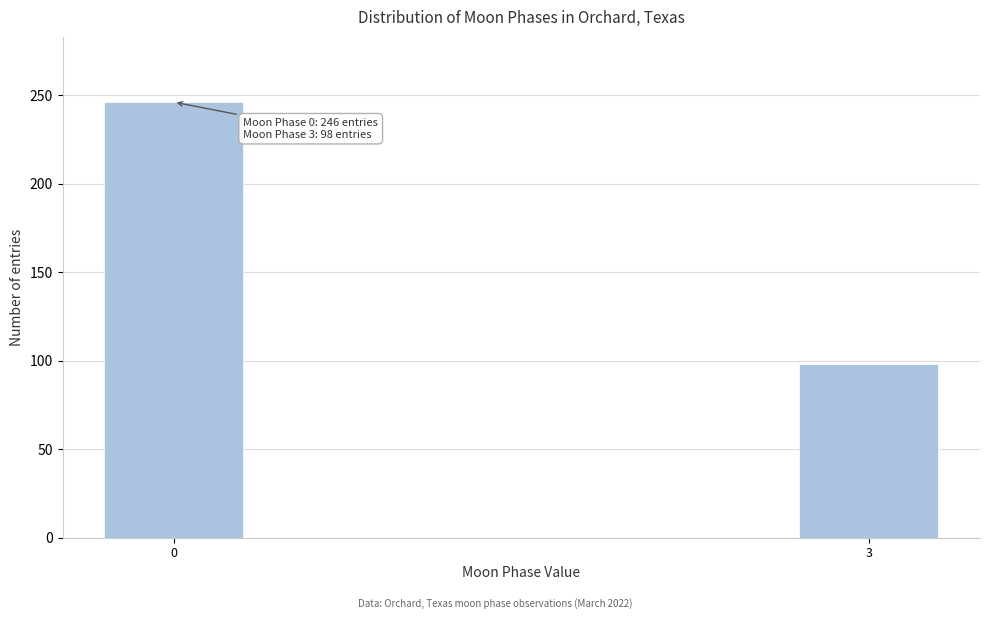

Reading left to right, what are all the values shown in this chart?

246	98